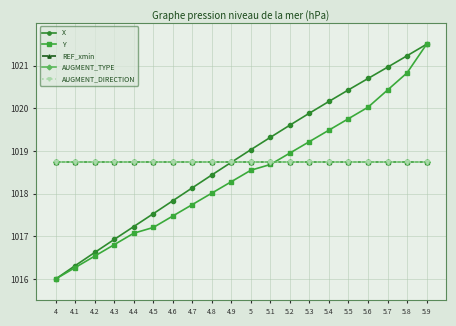

What position from the right is 4.6?

14